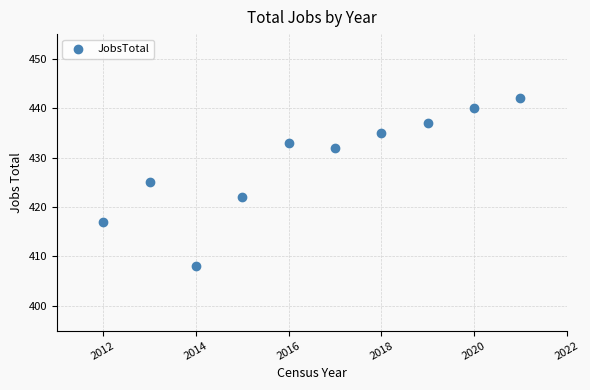

What is the average X value?

2016